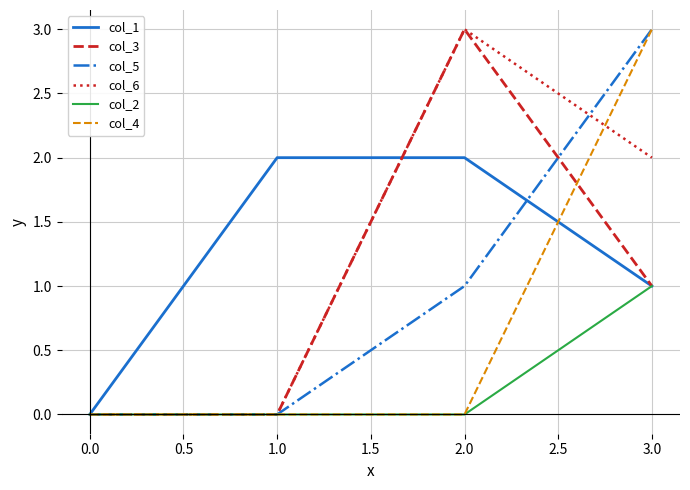

Where is col_5 nearest to the value 1?

2.0